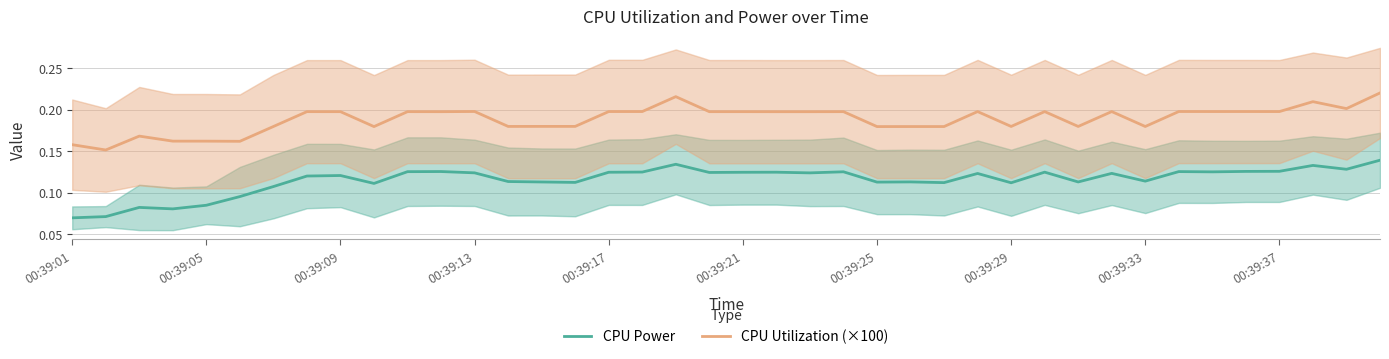

Does the chart display data point markers on the line(s)?

No